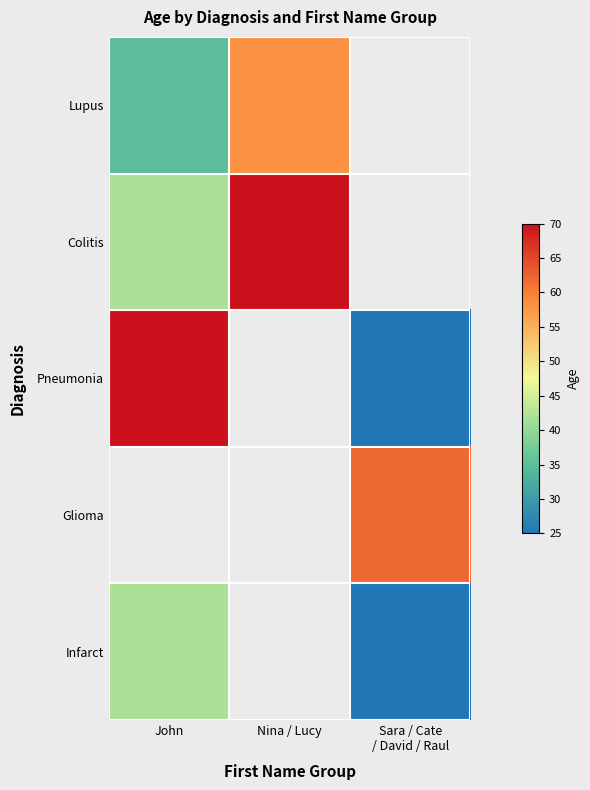

Between John and Sara / Cate
/ David / Raul, which is larger?

Sara / Cate
/ David / Raul